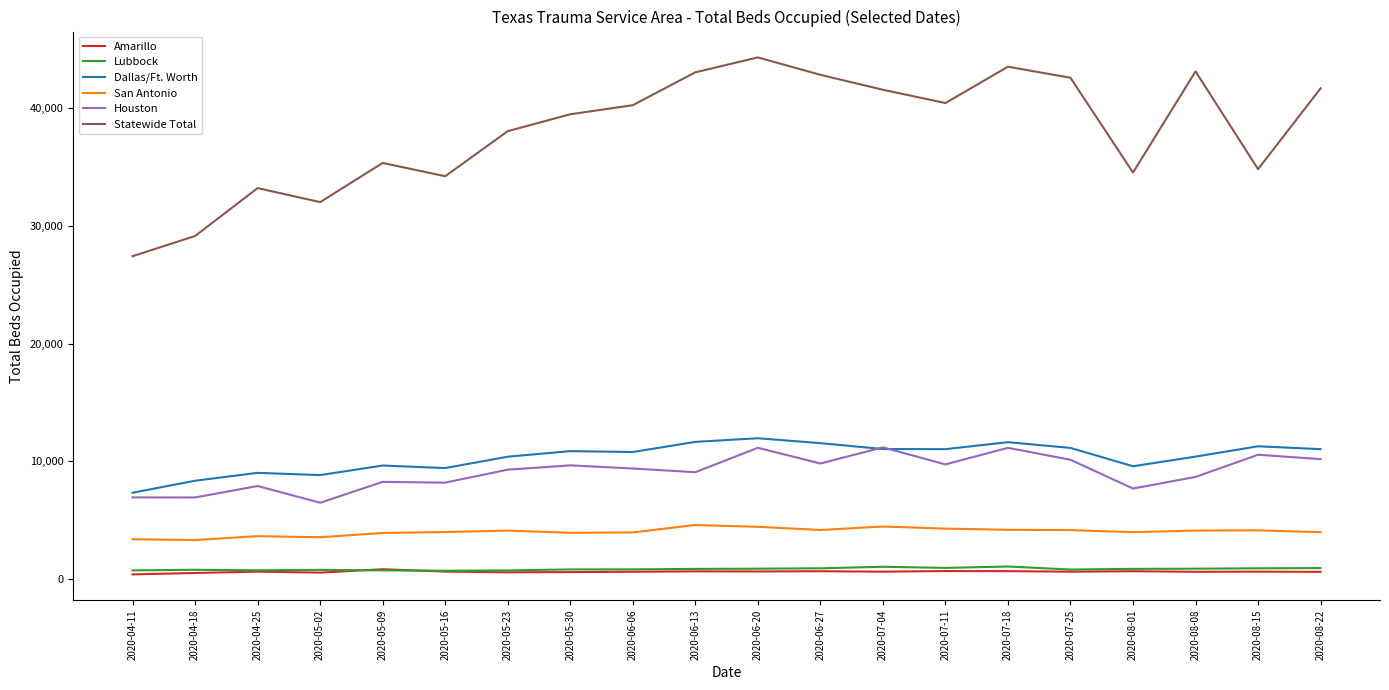

What is the spread (max minus min) of values at 2020-05-30?

38855